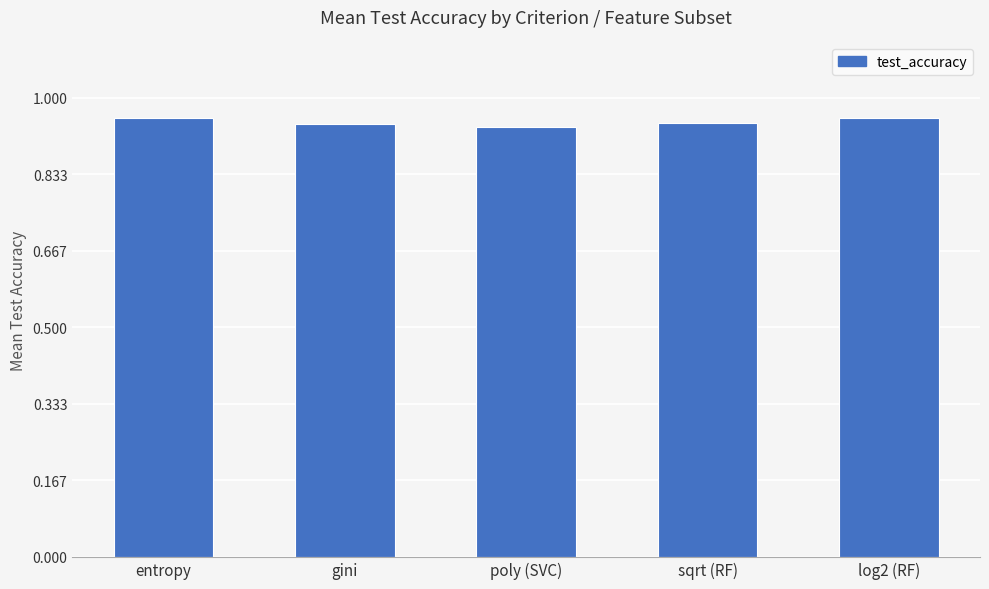

How many values are between 0 and 1?

5